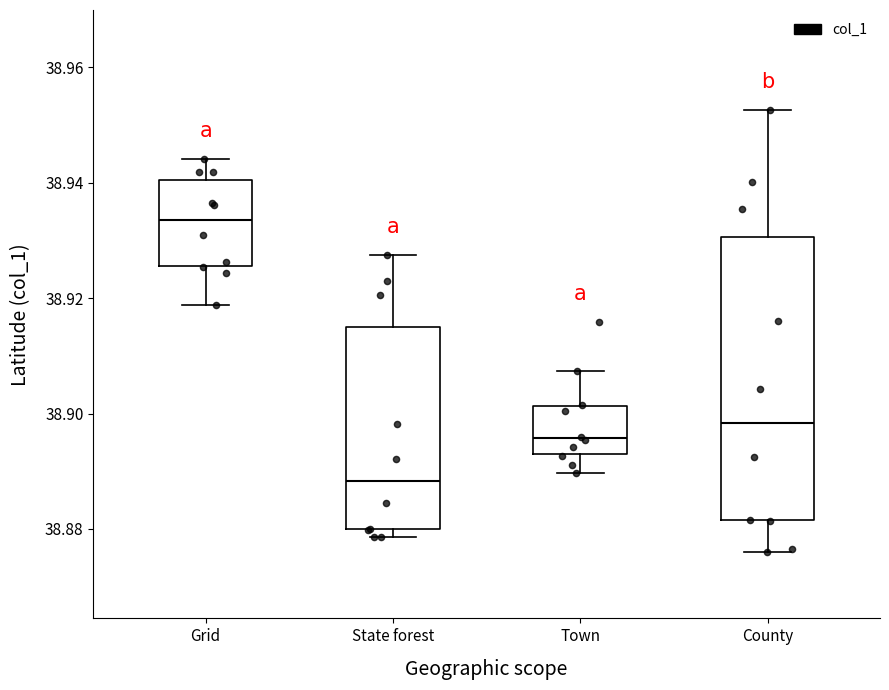

Which box's median line is the highest?

Grid